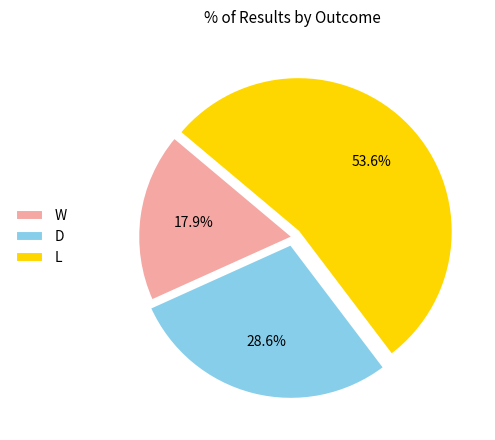

To the nearest percent, what percentage of the pie is D?

29%